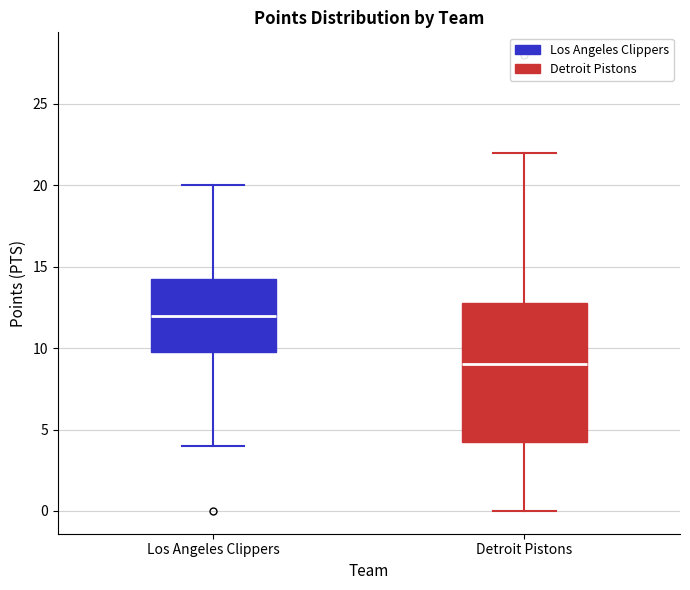

Reading left to right, transcribe this box plot: for each box, give where its median line is, the range the box spans, and where its two whiskers end, as read against the y-axis. The values are not printed on the chart, so give them approximately, as read against the axis.

Los Angeles Clippers: median 12.0, box 10.0 to 14.5, whiskers 4.0 to 20.0
Detroit Pistons: median 9.0, box 4.5 to 13.0, whiskers 0.0 to 22.0